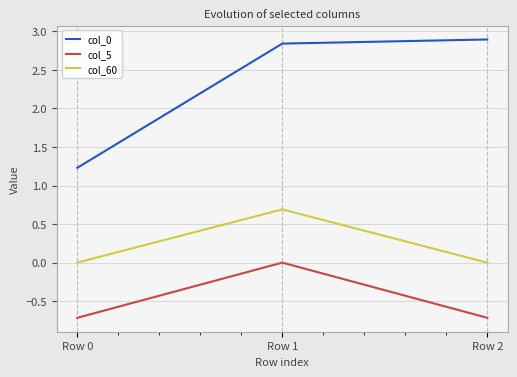

What is the spread (max minus min) of values at Row 2?

3.6